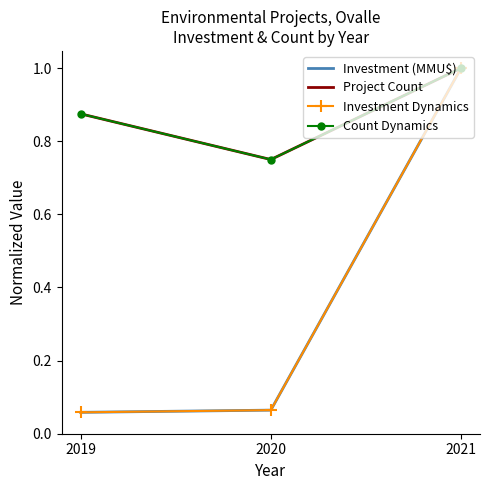

Read the Investment Dynamics value at 2021.

1.0